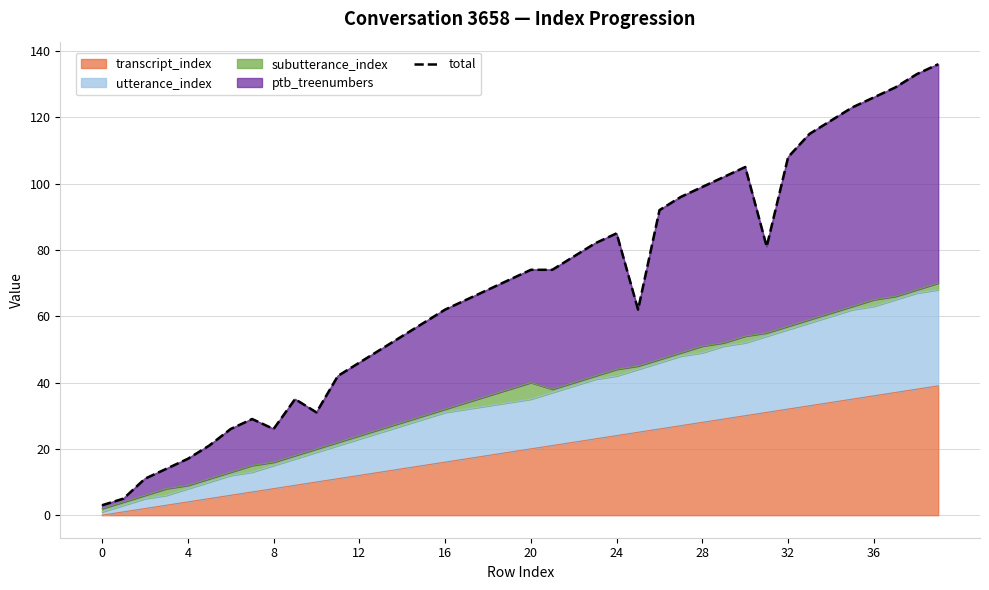

Is it true that transcript_index equals 4 at 4?

True